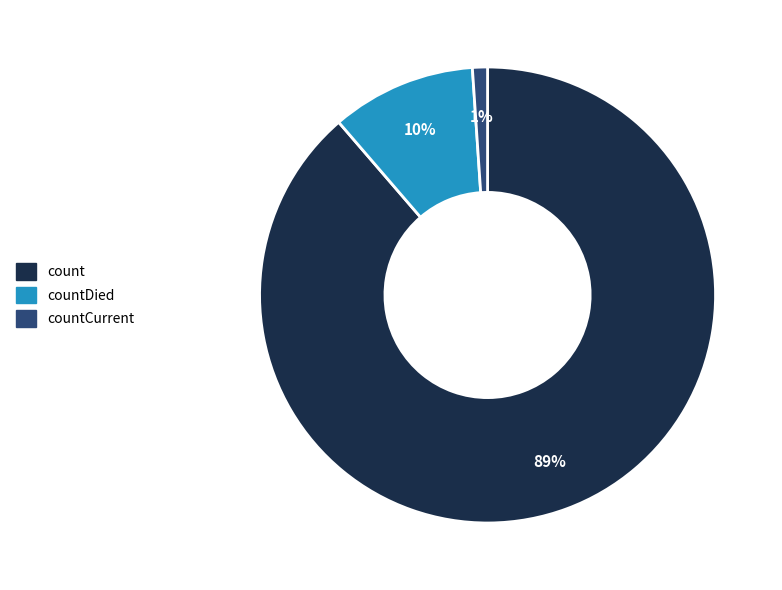

Does any single category account for the majority?

Yes